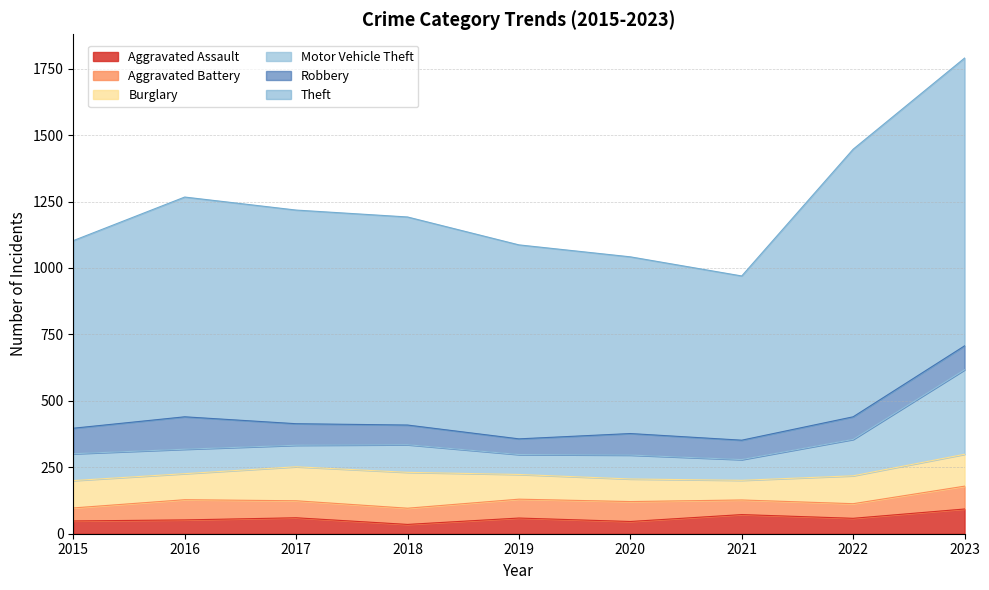

What is the lowest value of the Motor Vehicle Theft series?

75